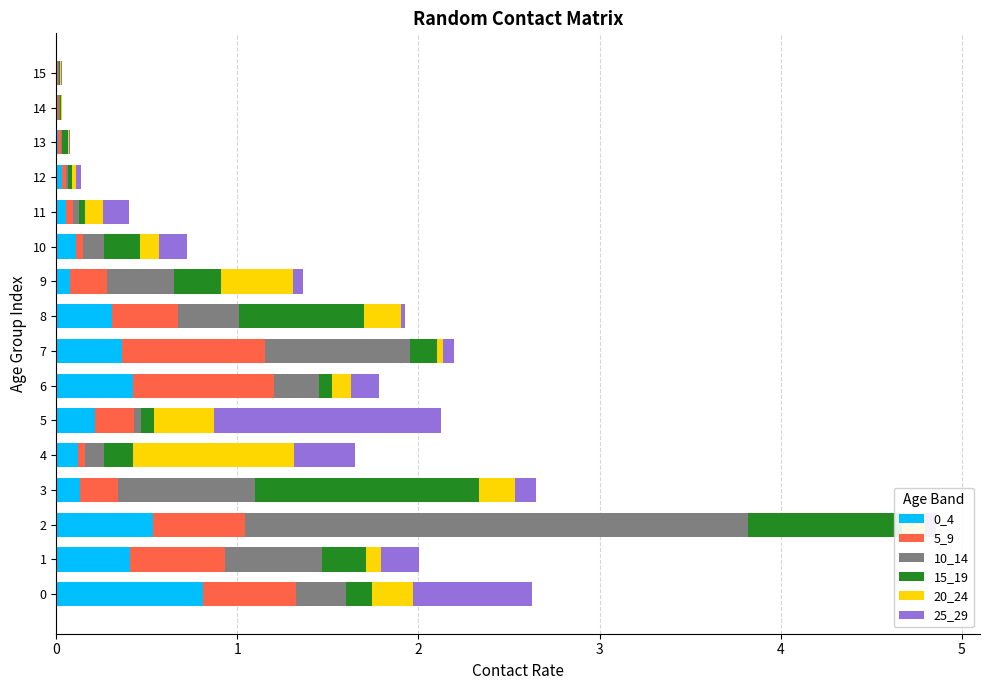

What is the difference between the maximum and minimum values in the 5_9 series?

0.8